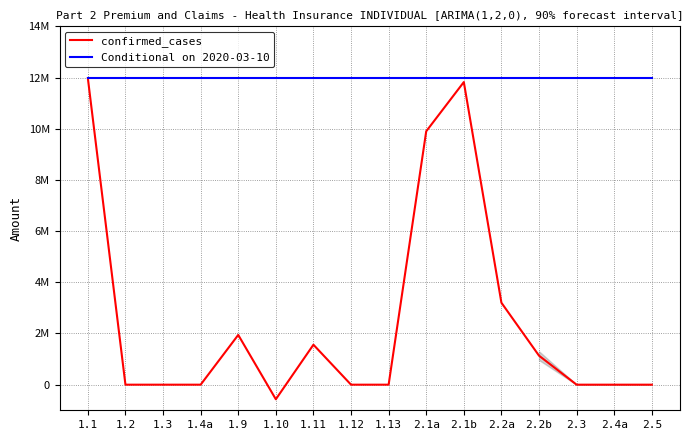

What are all the series names shown in the legend?

confirmed_cases, Conditional on 2020-03-10